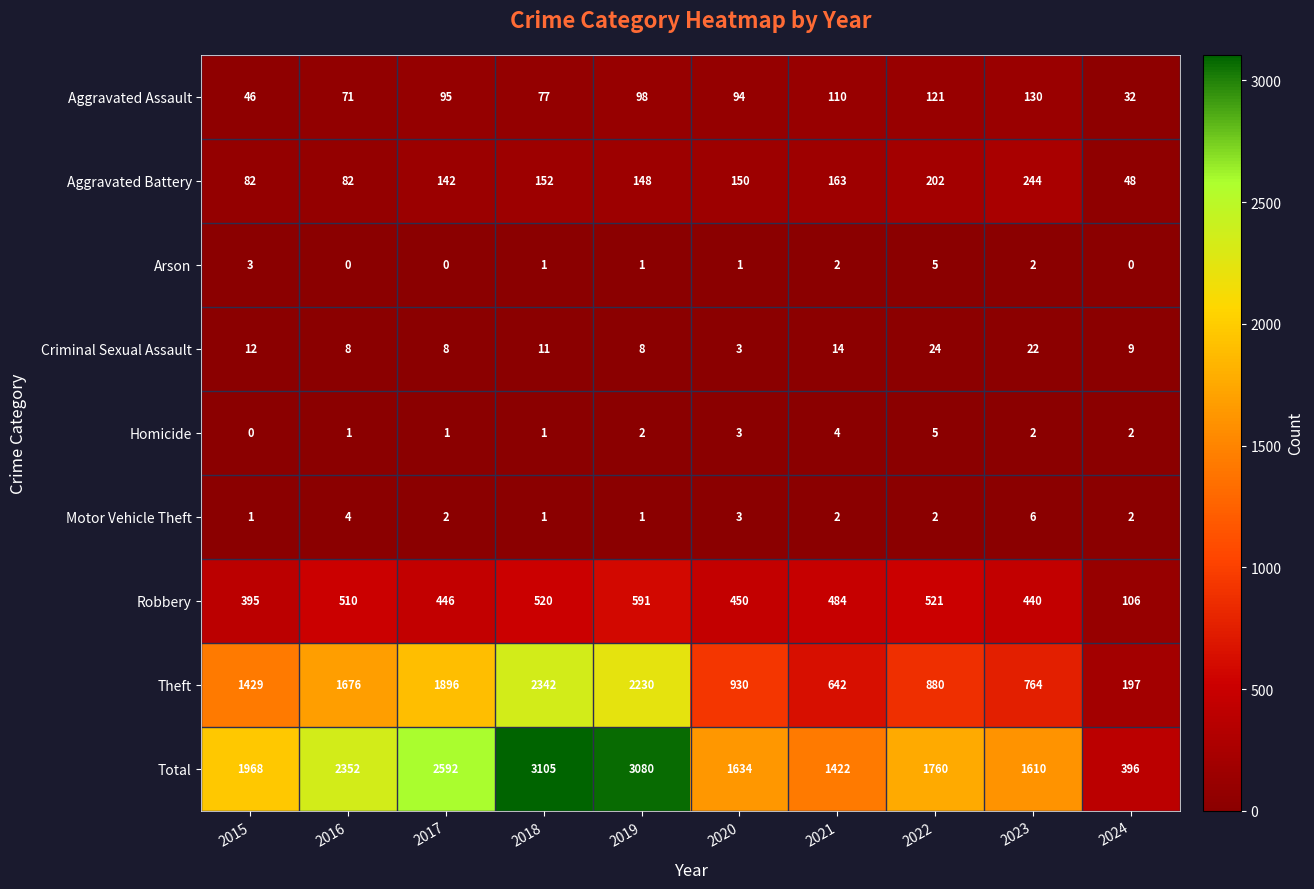

Where does the Motor Vehicle Theft series first go above 2?

2016